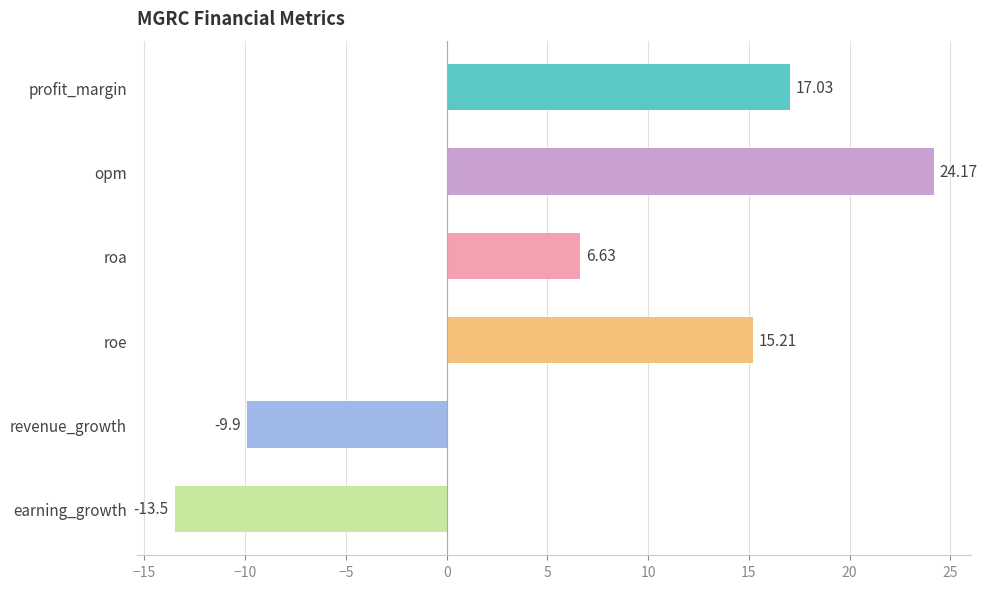

At which label is the value closest to 5?

roa